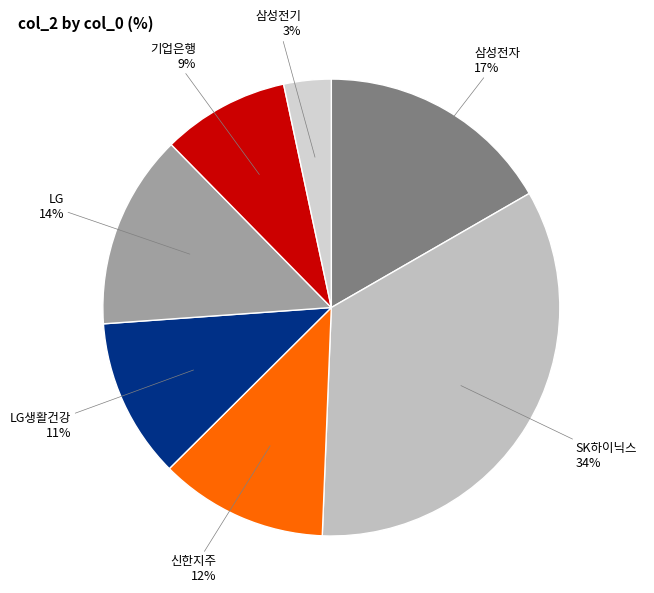

Rank the categories by value from lowest to highest.

삼성전기, 기업은행, LG생활건강, 신한지주, LG, 삼성전자, SK하이닉스